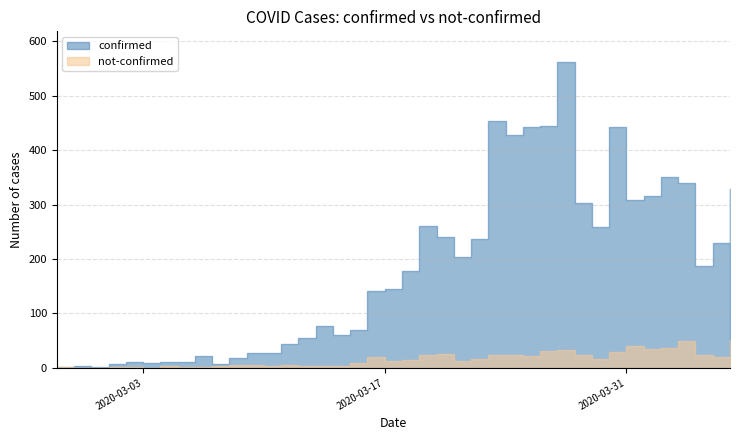

At which category does the chart reach its peak across all series?

2020-03-27